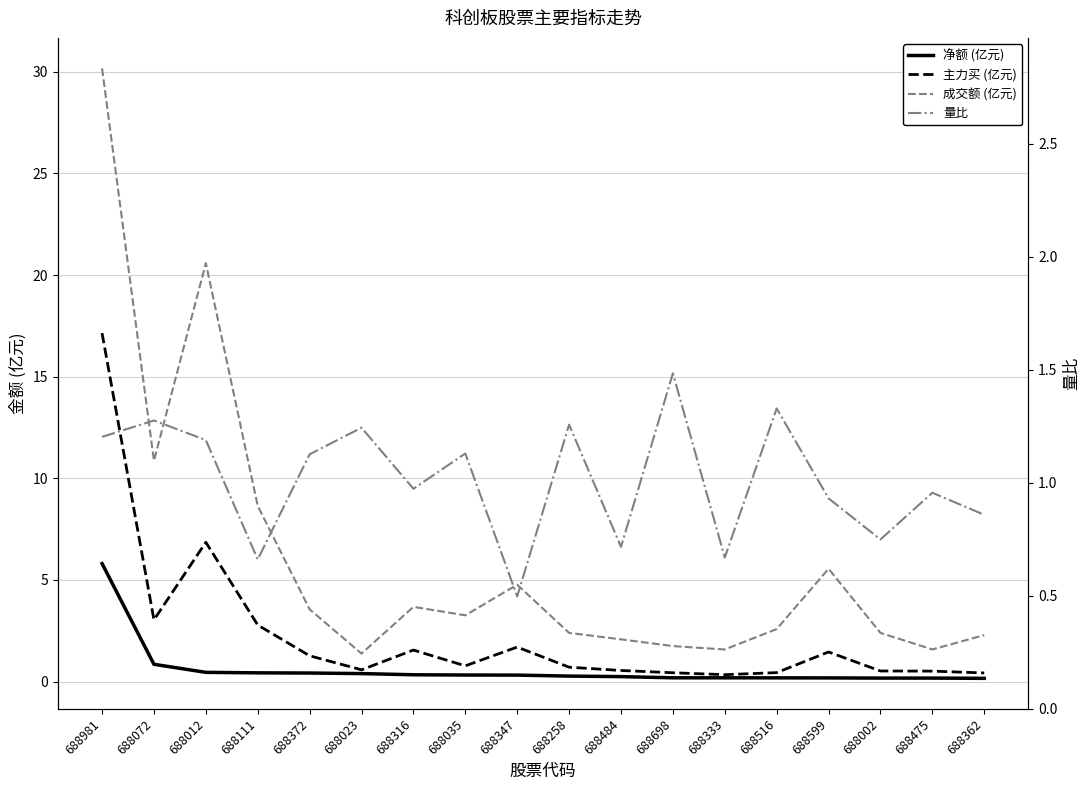

What is the label of the 2nd point from the left?

688072